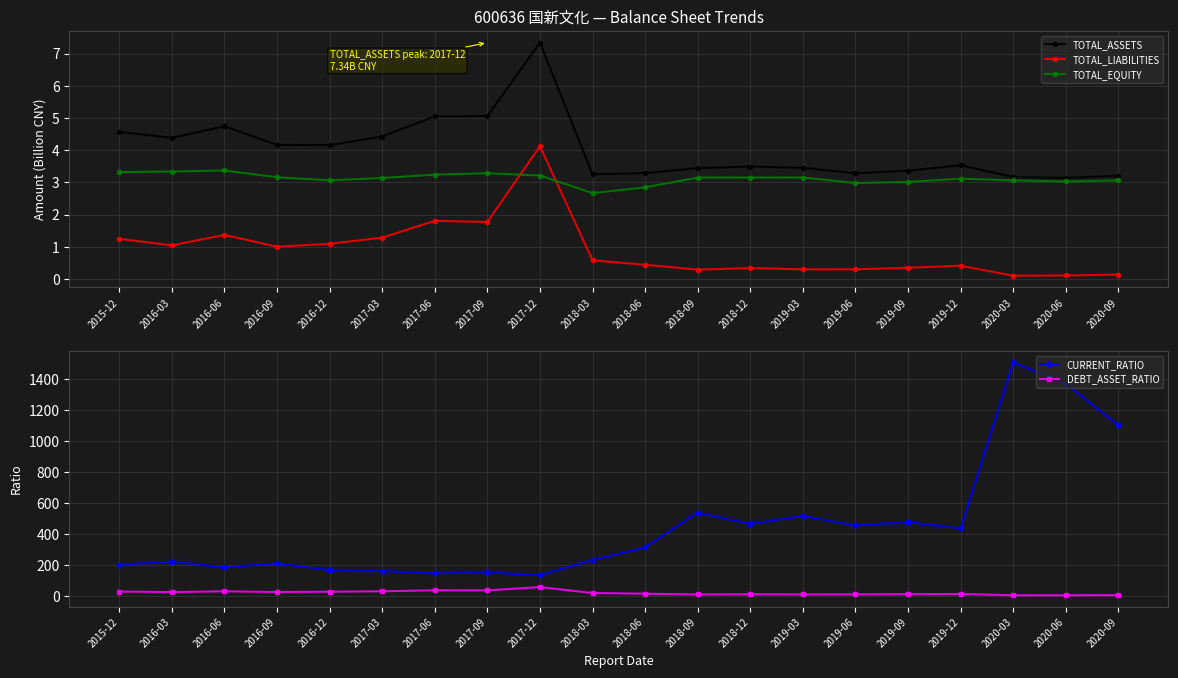

What is the sum of all DEBT_ASSET_RATIO values?

387.7